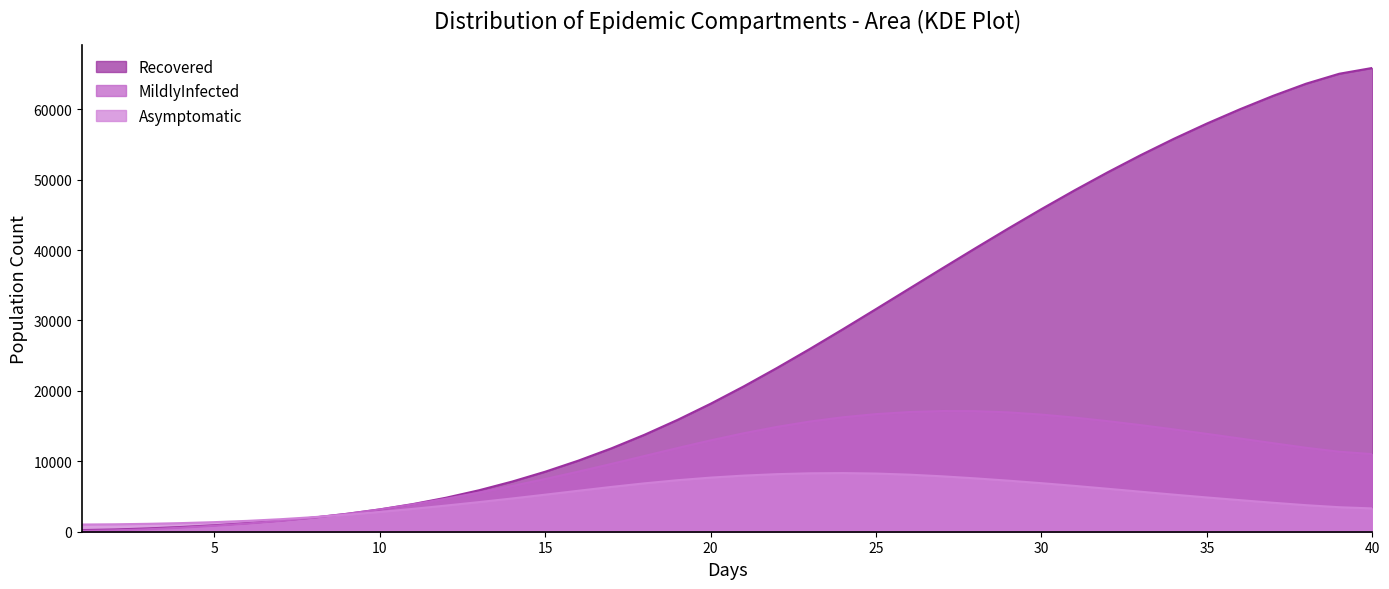

Which series has the largest total across all categories?

Recovered